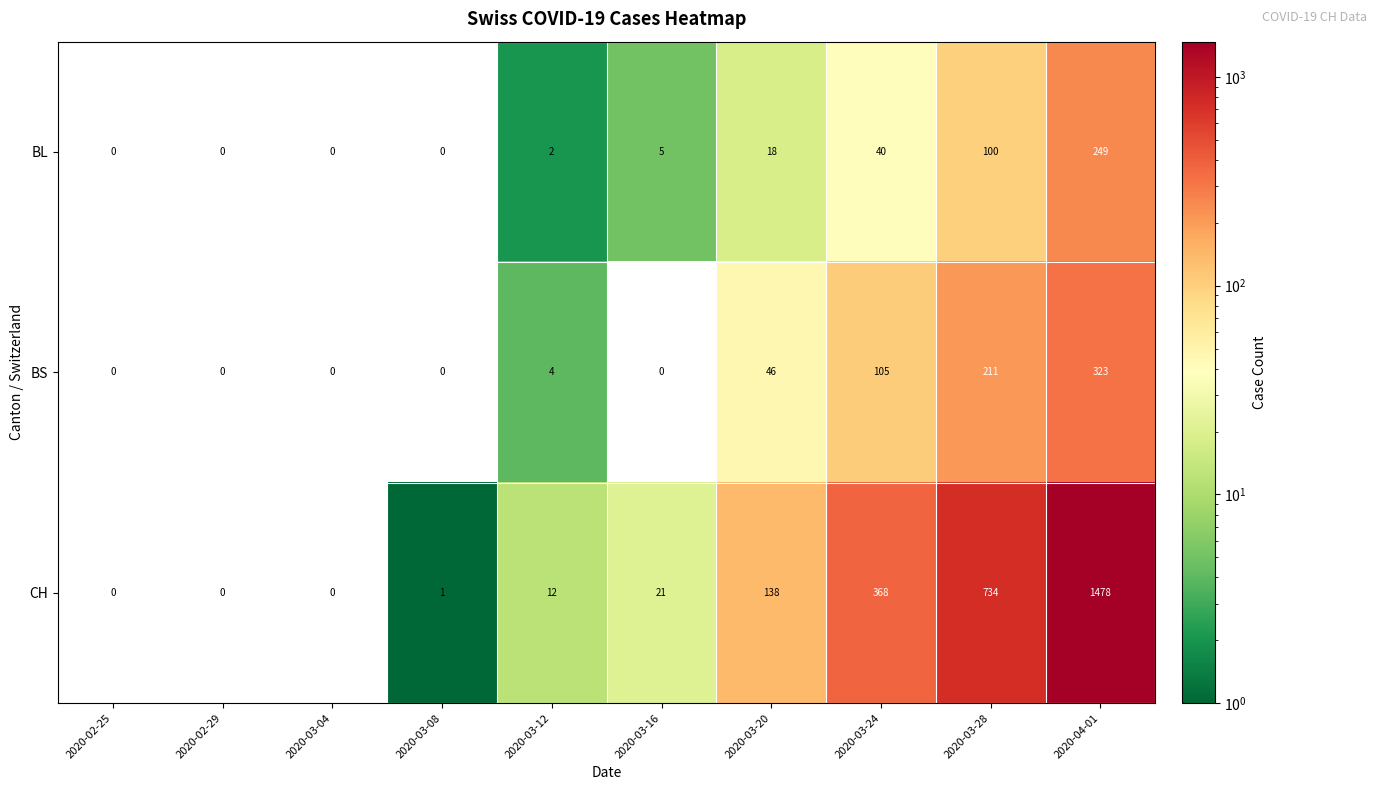

What is the approximate value of BS at 2020-04-01, to the nearest 50?

300